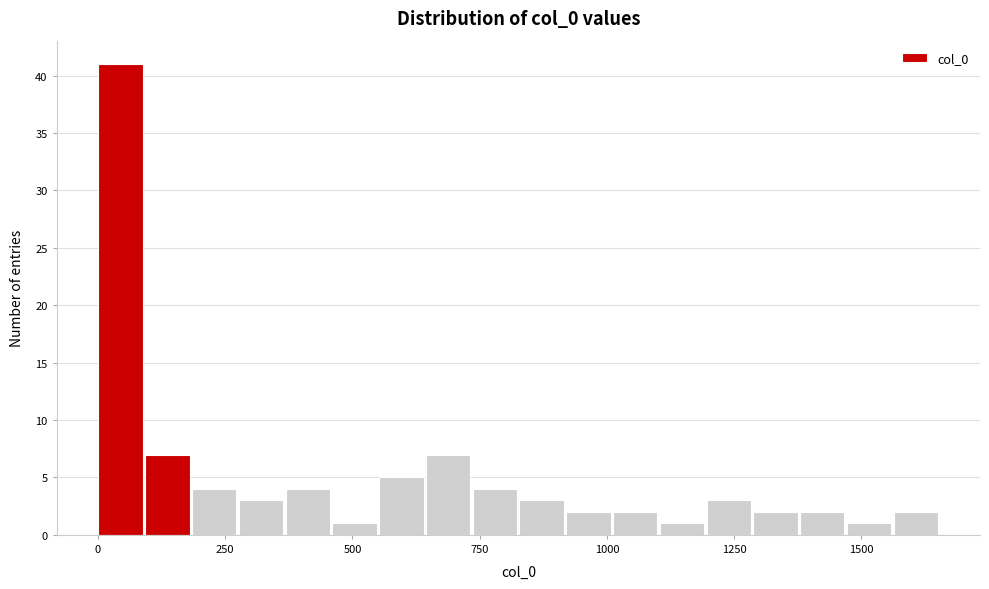

Around what value on the x-axis is the tallest bar? Give the approximate position of its centre, as read against the axis.

50